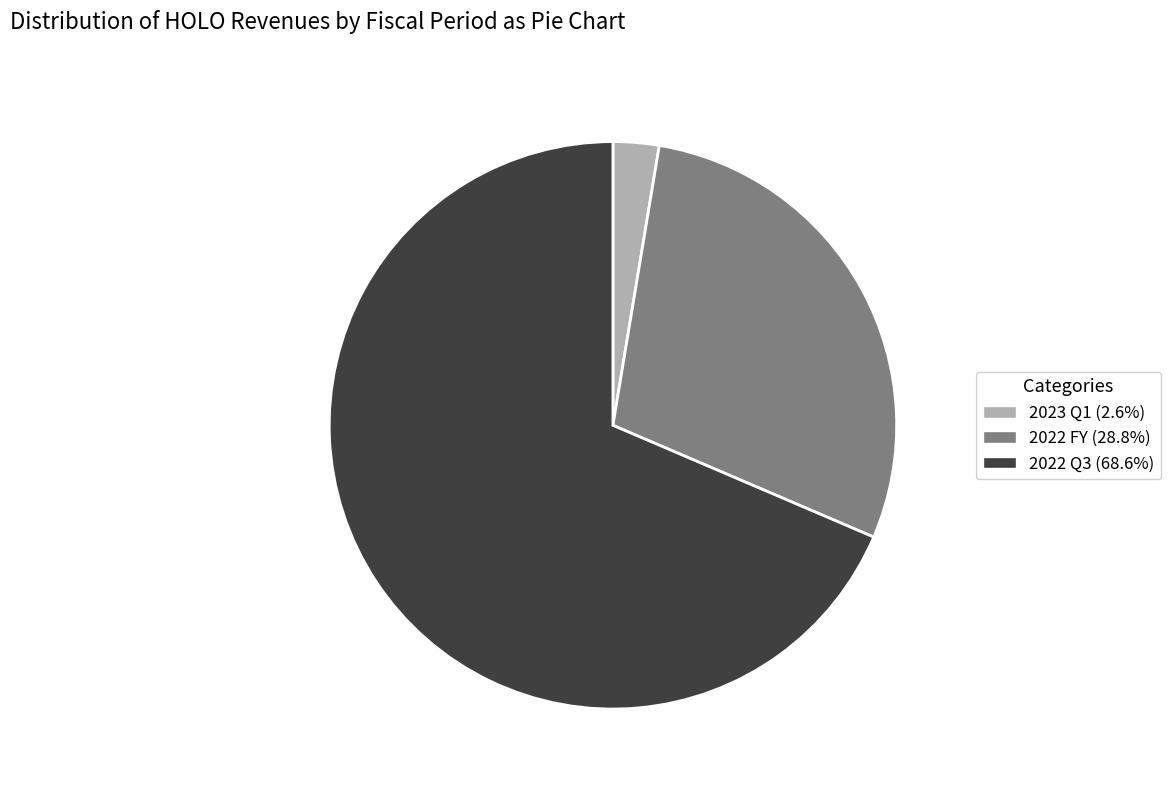

Do 2023 Q1 (2.6%) and 2022 FY (28.8%) together represent more than half of the pie?

No